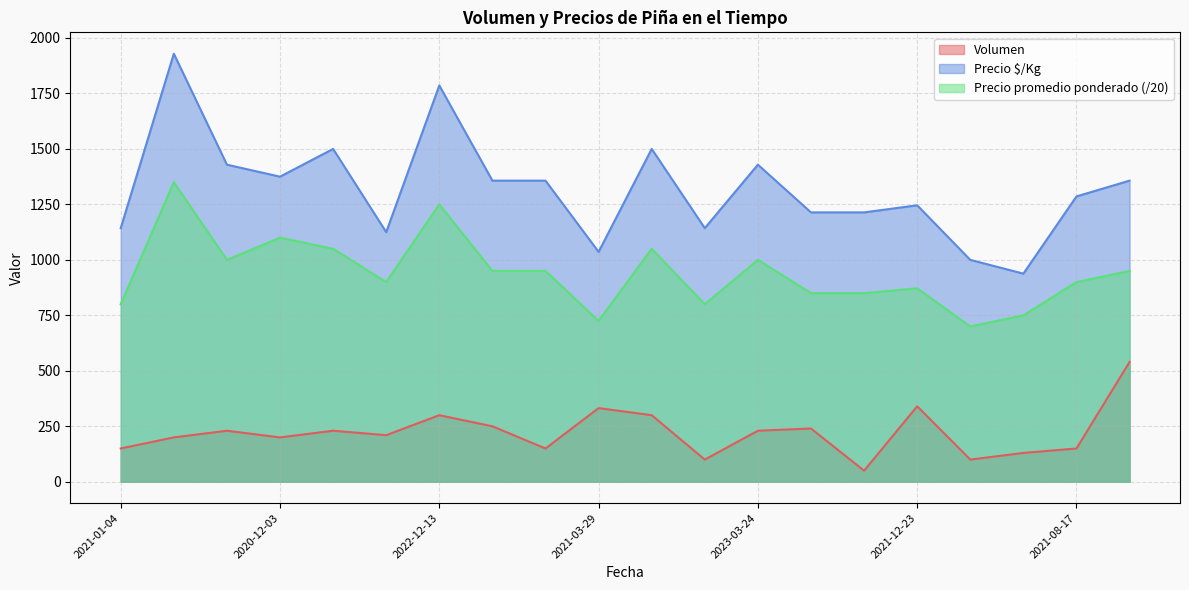

Where does the Precio $/Kg series first go above 1357?

2022-11-16